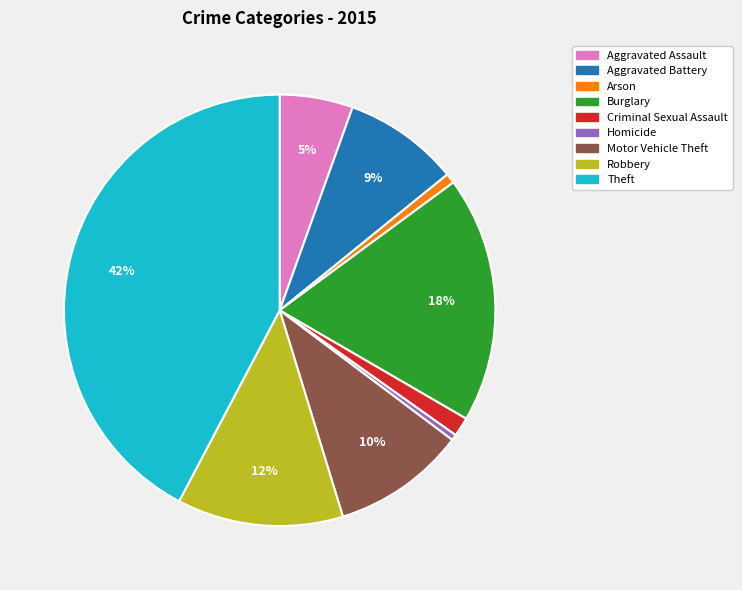

To the nearest percent, what percentage of the pie is Robbery?

12%